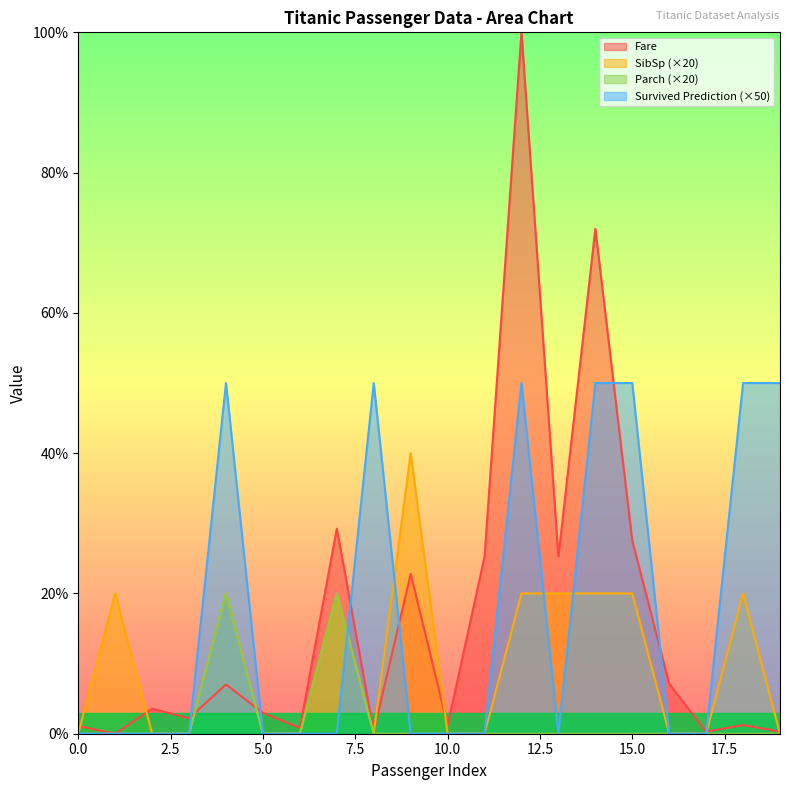

Which series has the largest range (max minus min)?

Fare